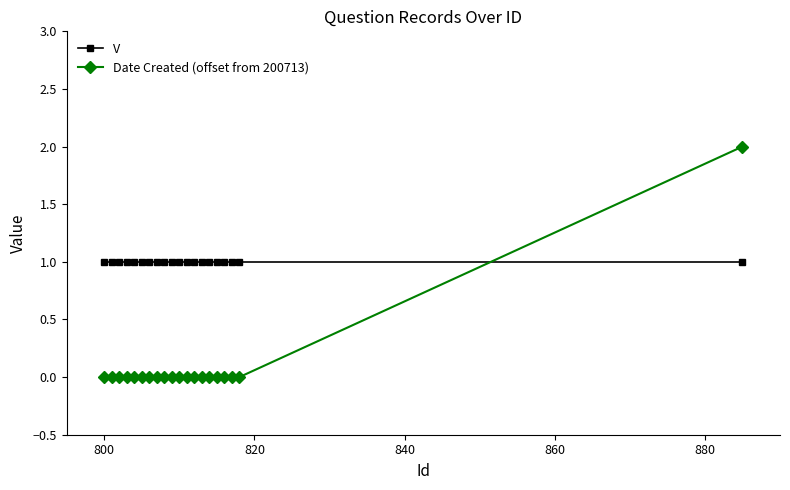

Rank the series by their maximum value, from lowest to highest.

V, Date Created (offset from 200713)